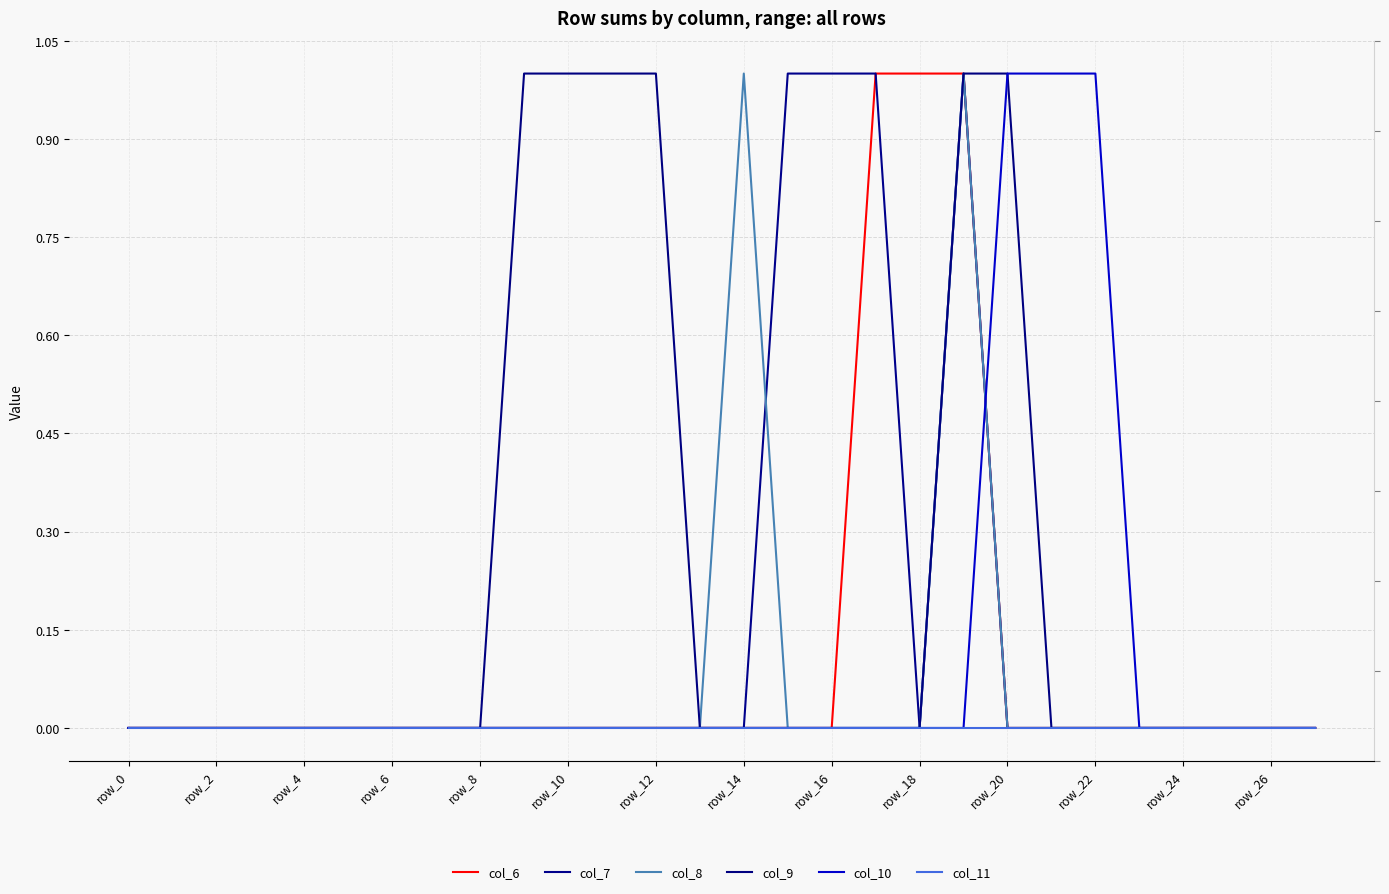

True or false: col_10 has a value of 0 at 24.

True